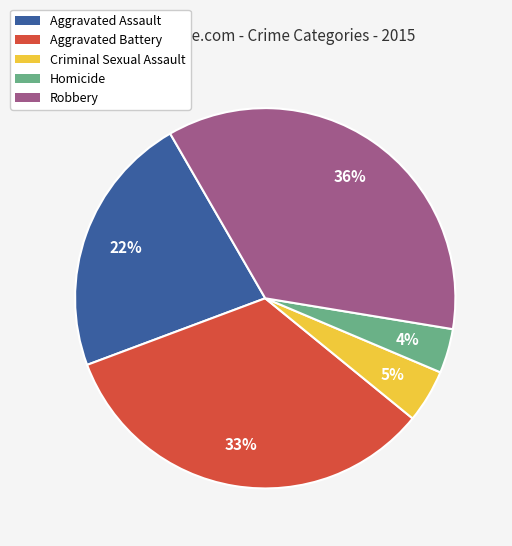

To the nearest percent, what percentage of the pie is Homicide?

4%